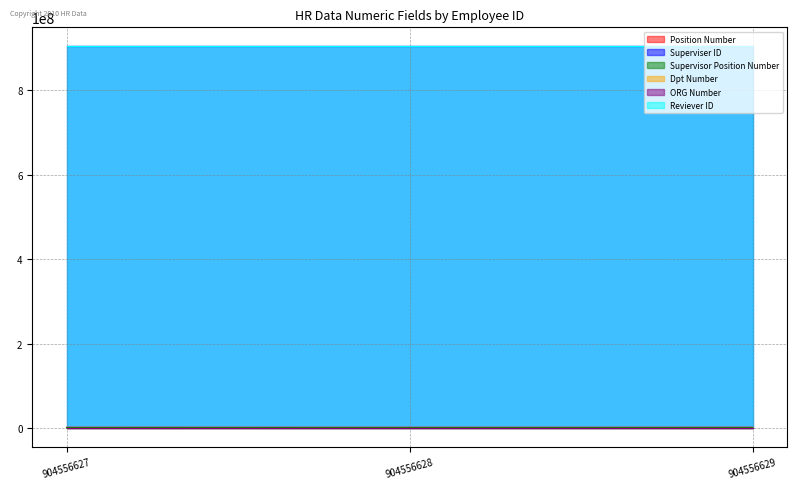

Where is Superviser ID nearest to the value 904556600?

904556627